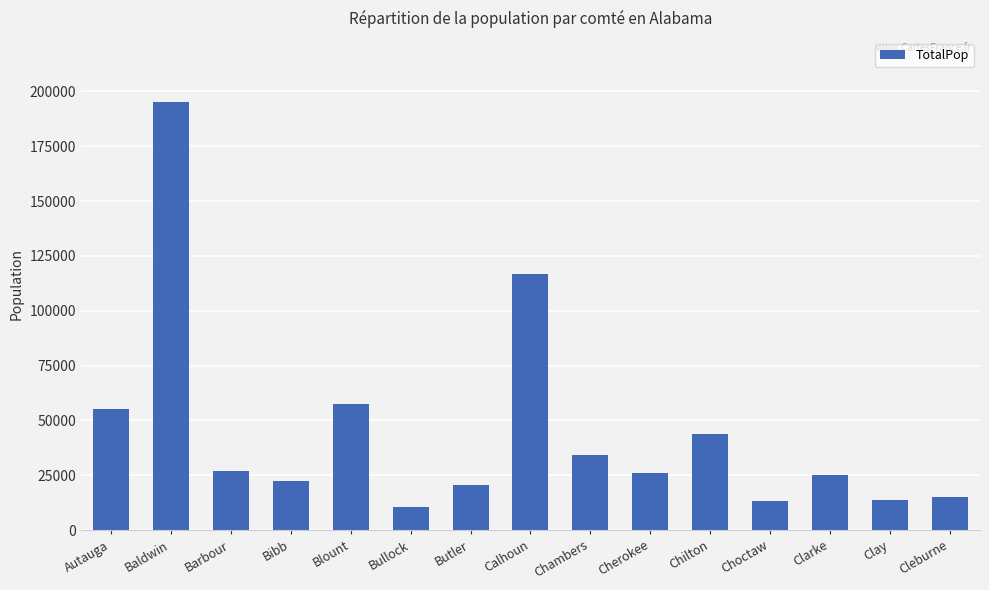

What position from the left is Clay?

14